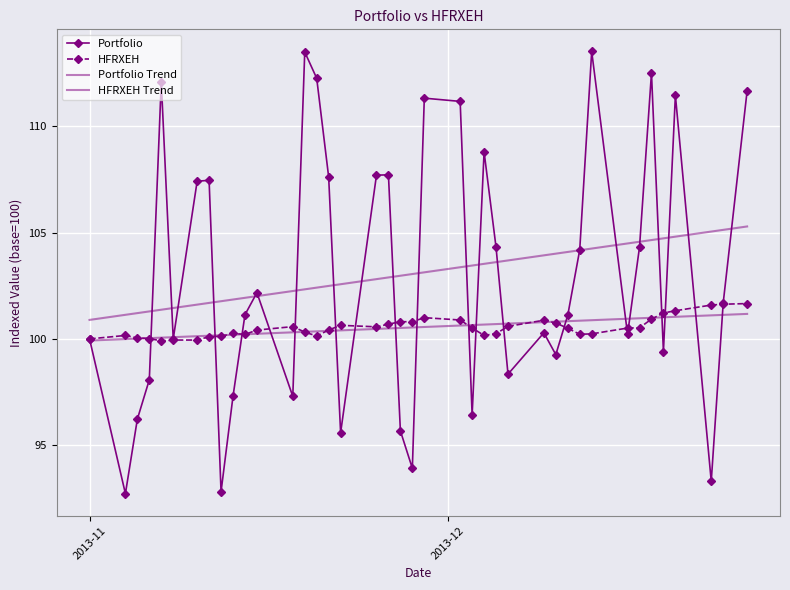

Reading right to left, transcribe all the data shown in this chart.

Portfolio: 111.7	101.7	93.3	111.4	99.4	112.5	104.3	100.2	113.5	104.2	101.1	99.3	100.3	98.3	104.3	108.8	96.4	111.2	111.3	93.9	95.7	107.7	107.7	95.6	107.6	112.3	113.5	97.3	102.2	101.1	97.3	92.8	107.5	107.4	100.0	112.1	98.1	96.2	92.7	100.0
HFRXEH: 101.7	101.6	101.6	101.3	101.2	100.9	100.5	100.5	100.2	100.2	100.5	100.7	100.9	100.6	100.2	100.2	100.5	100.9	101.0	100.8	100.8	100.7	100.6	100.6	100.4	100.1	100.3	100.6	100.4	100.2	100.3	100.1	100.1	99.9	99.9	99.9	100.0	100.0	100.2	100.0
Portfolio Trend: 105.3	105.1	105.0	104.8	104.7	104.6	104.6	104.5	104.2	104.2	104.1	104.0	103.9	103.7	103.6	103.5	103.4	103.4	103.1	103.0	103.0	102.9	102.8	102.6	102.5	102.4	102.3	102.3	102.0	101.9	101.9	101.8	101.7	101.6	101.5	101.4	101.3	101.2	101.1	100.9
HFRXEH Trend: 101.2	101.1	101.1	101.0	101.0	101.0	101.0	100.9	100.9	100.9	100.8	100.8	100.8	100.7	100.7	100.7	100.7	100.6	100.6	100.5	100.5	100.5	100.5	100.4	100.4	100.4	100.3	100.3	100.2	100.2	100.2	100.2	100.1	100.1	100.1	100.1	100.0	100.0	100.0	99.9